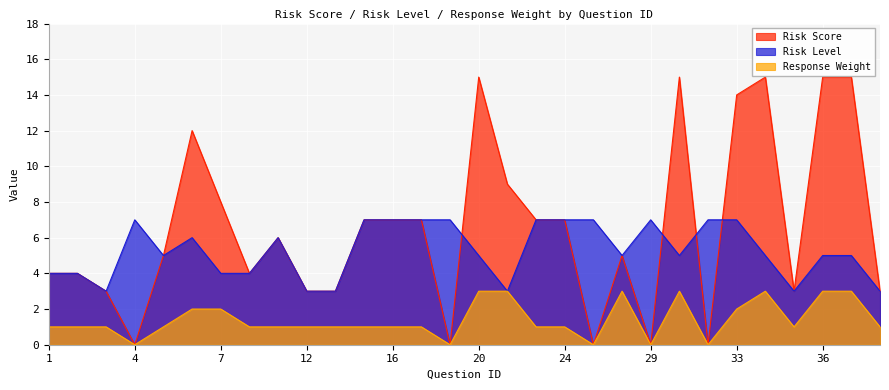

At how many categories does at least one series exceed 12?

6